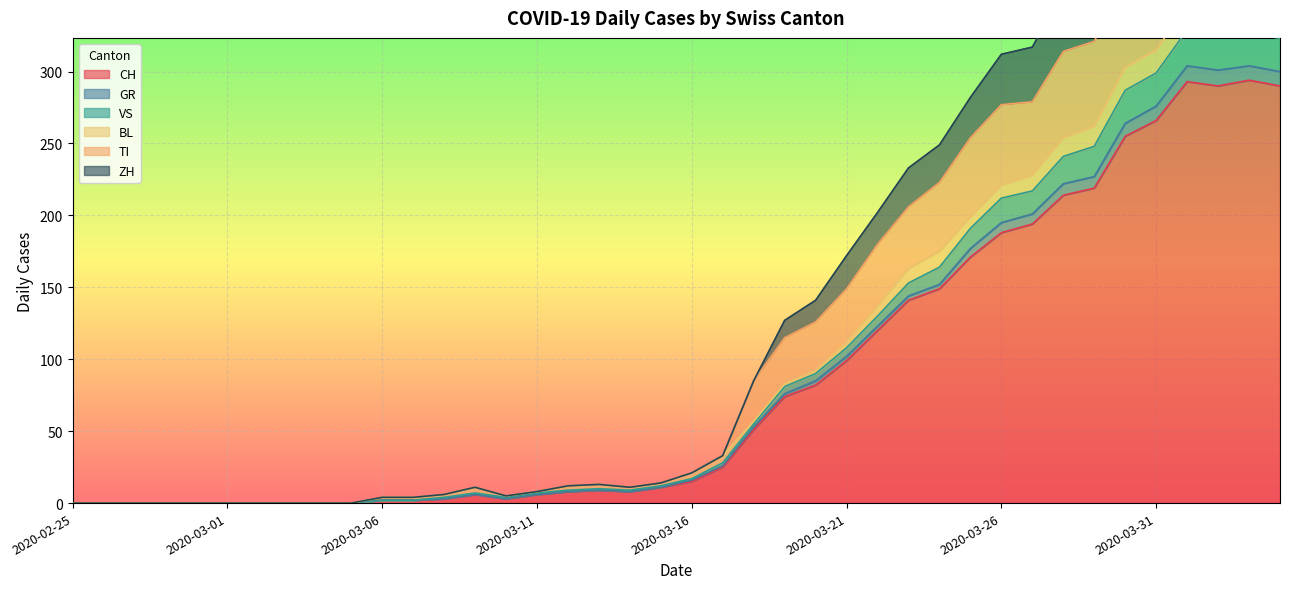

What is the value of the TI point at the 34th from the left?

321